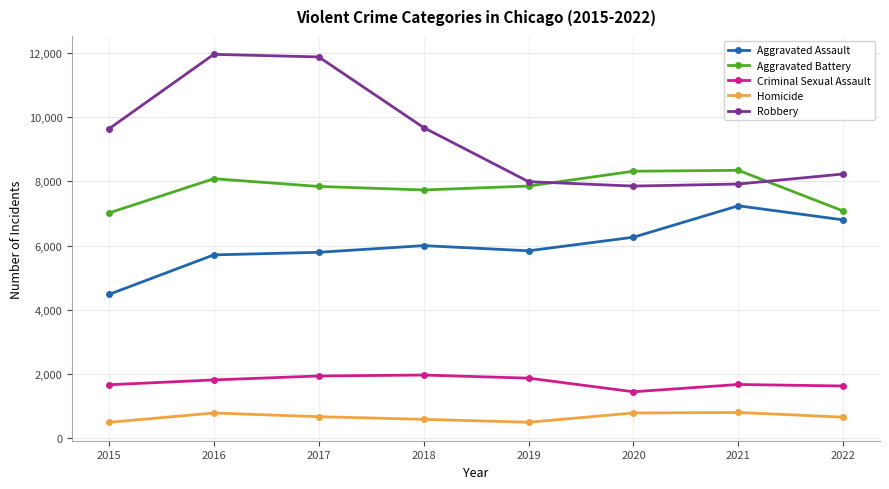

Which series has the widest spread of values?

Robbery